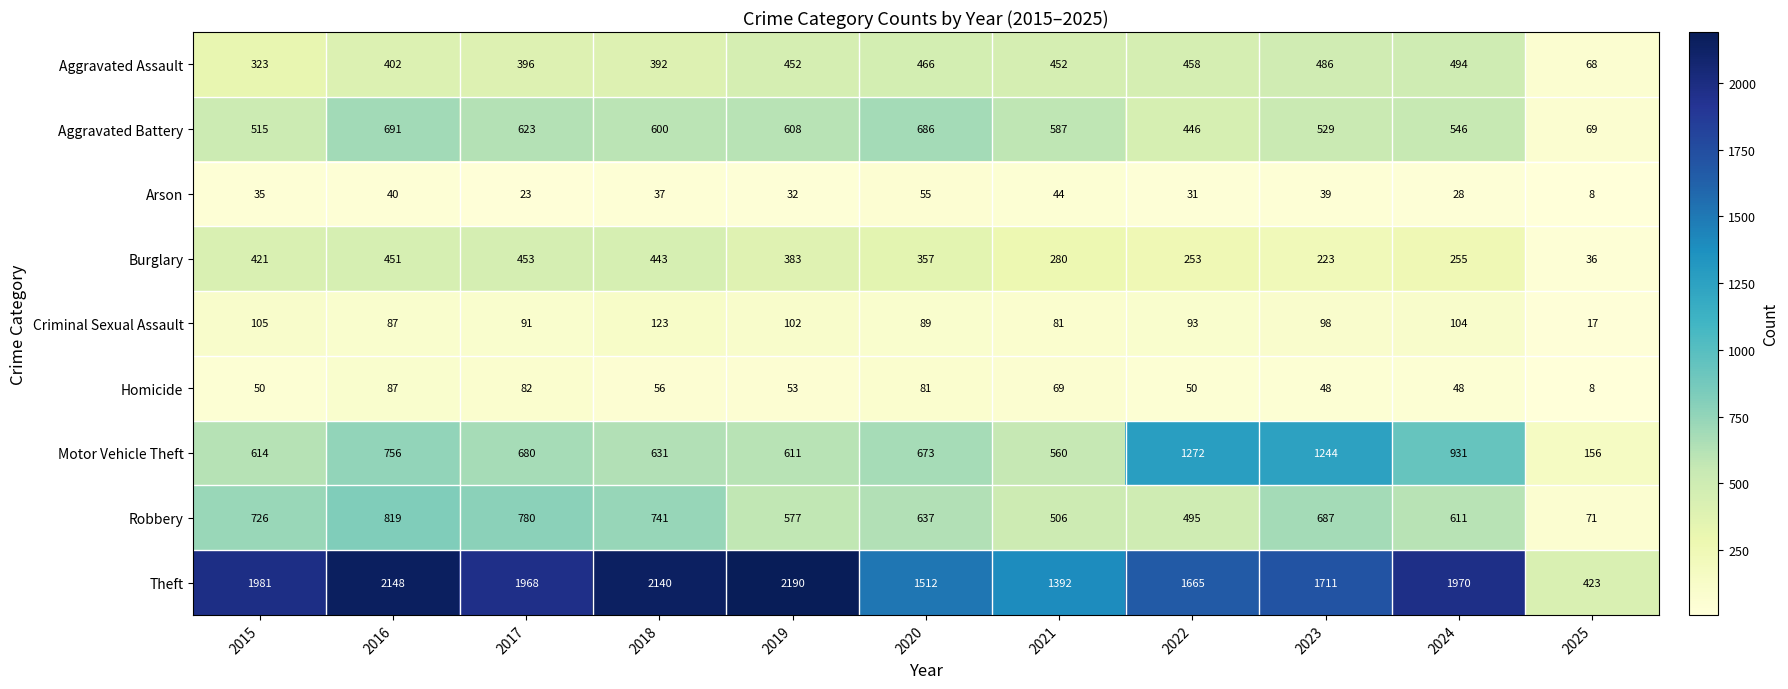

Which series has the widest spread of values?

Theft